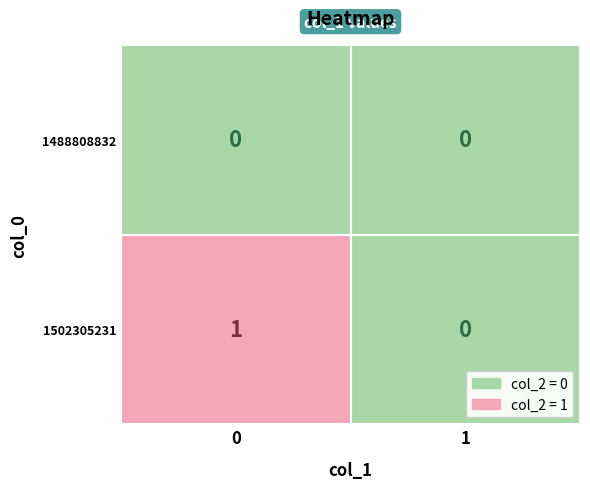

Which series has the widest spread of values?

1502305231